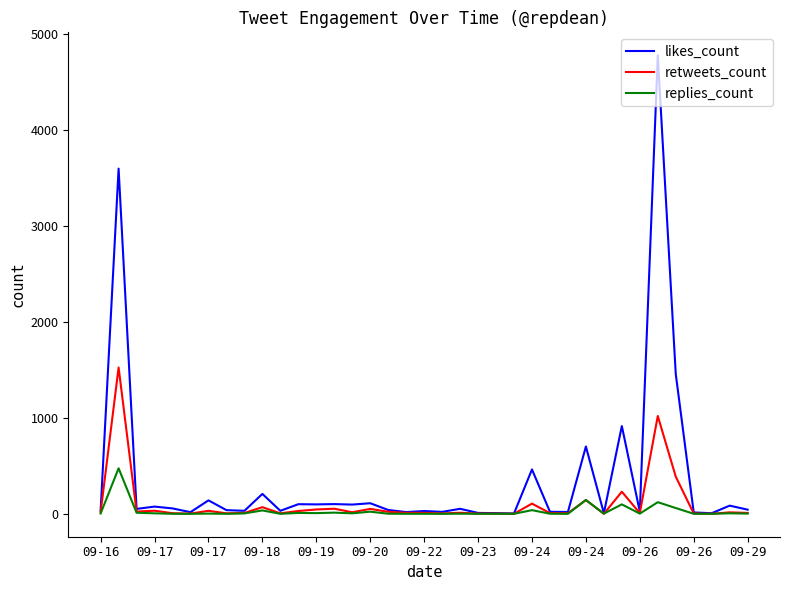

List the series in order of their peak value, highest first.

likes_count, retweets_count, replies_count